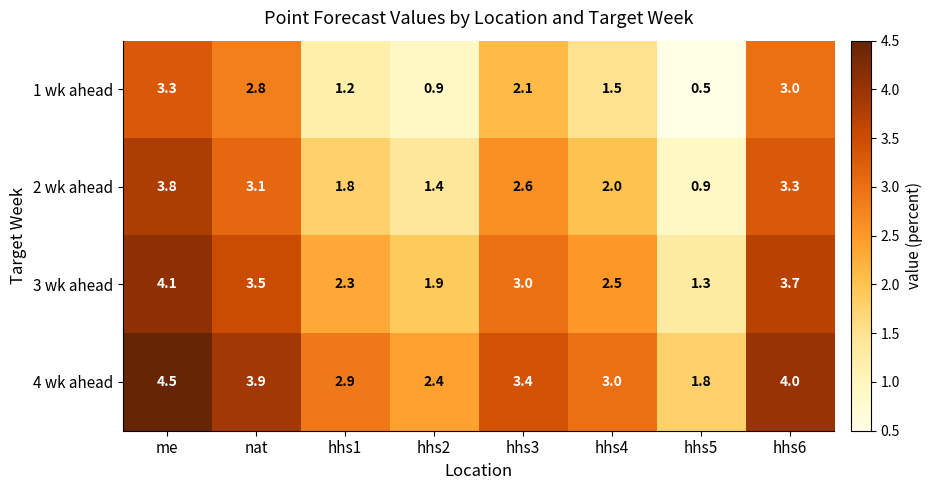

At nat, list the series in order from smallest to largest.

1 wk ahead, 2 wk ahead, 3 wk ahead, 4 wk ahead